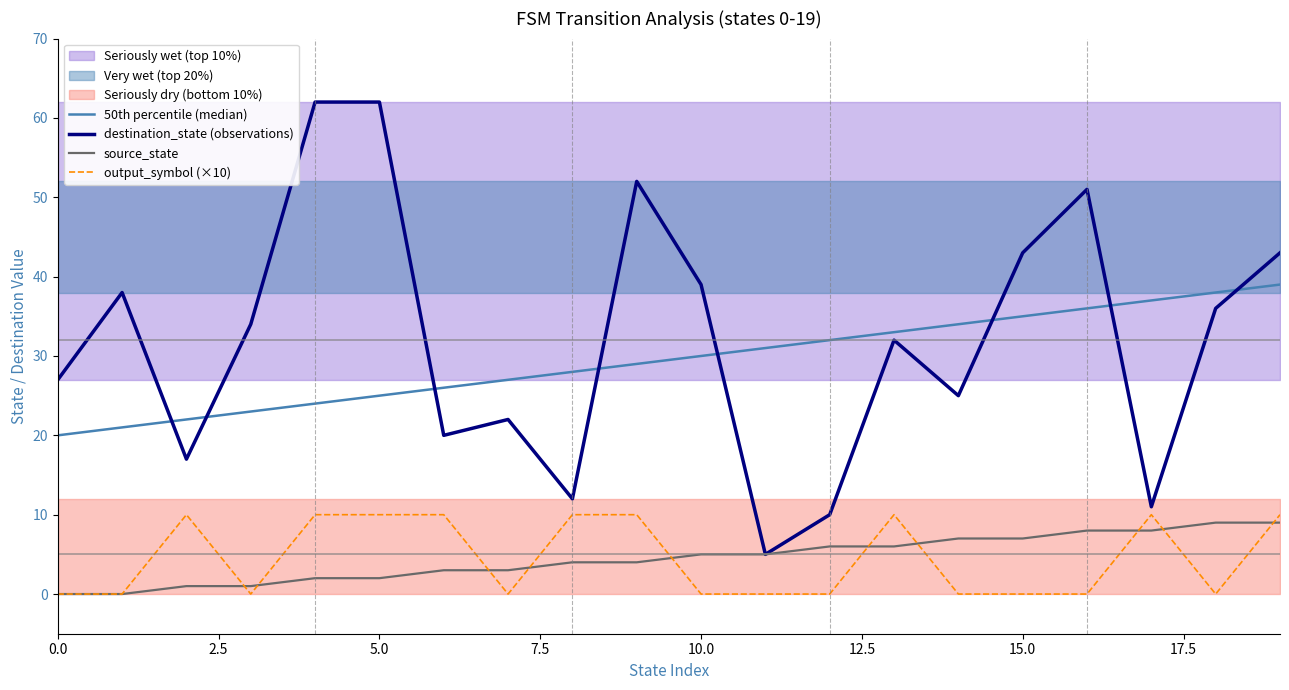

What is the maximum value for source_state?

9